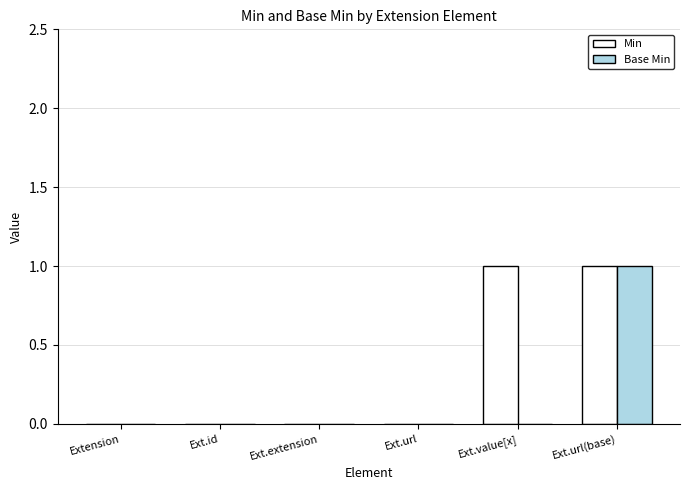

True or false: Min has a value of 1 at Ext.value[x].

True